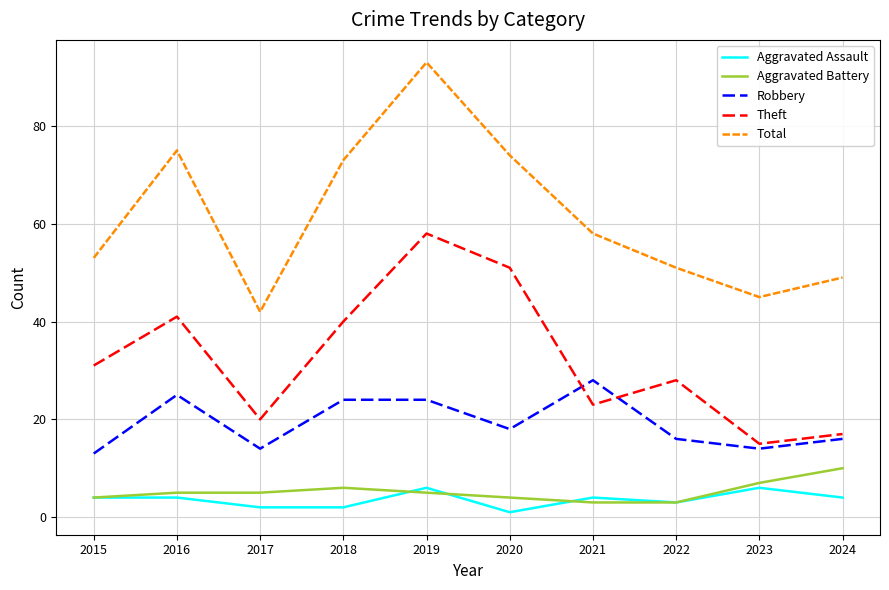

What is the difference between the maximum and minimum values in the Robbery series?

15